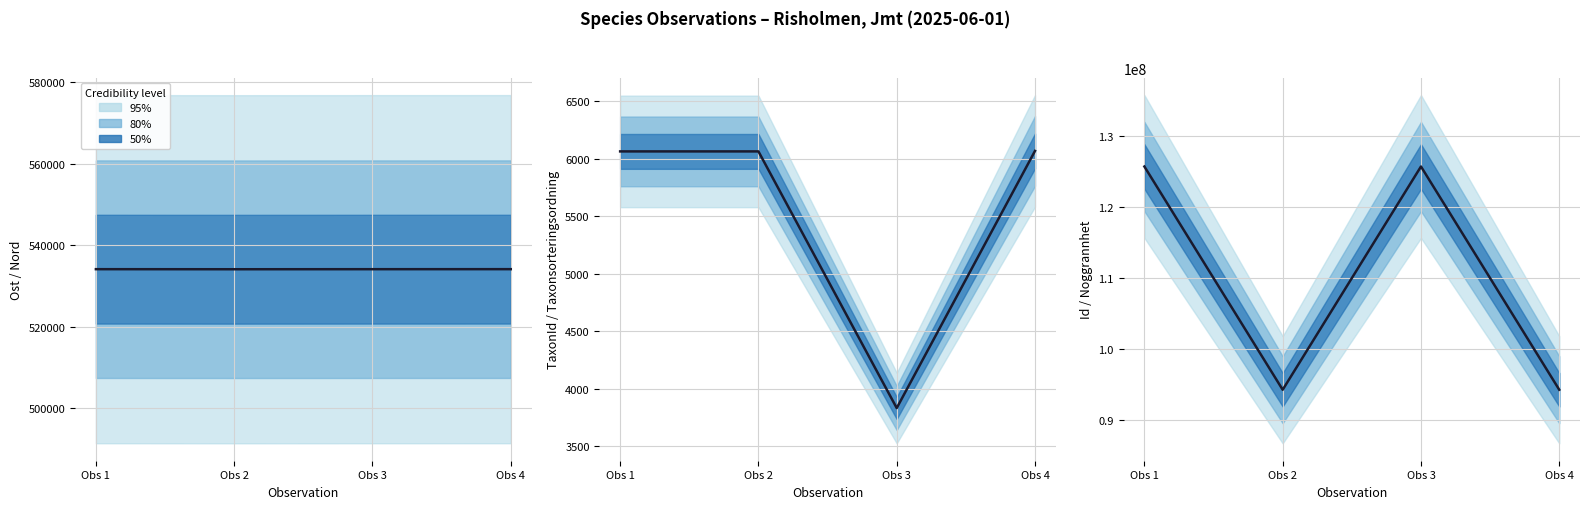

Is it true that the value at Obs 3 is 80596827.9?

False